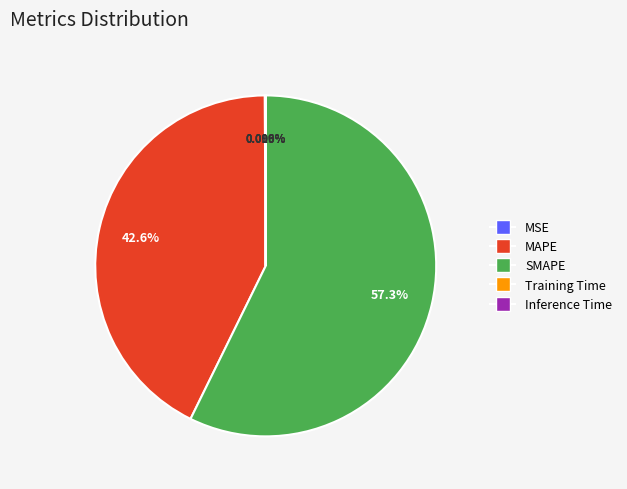

Is SMAPE the majority of the pie?

Yes